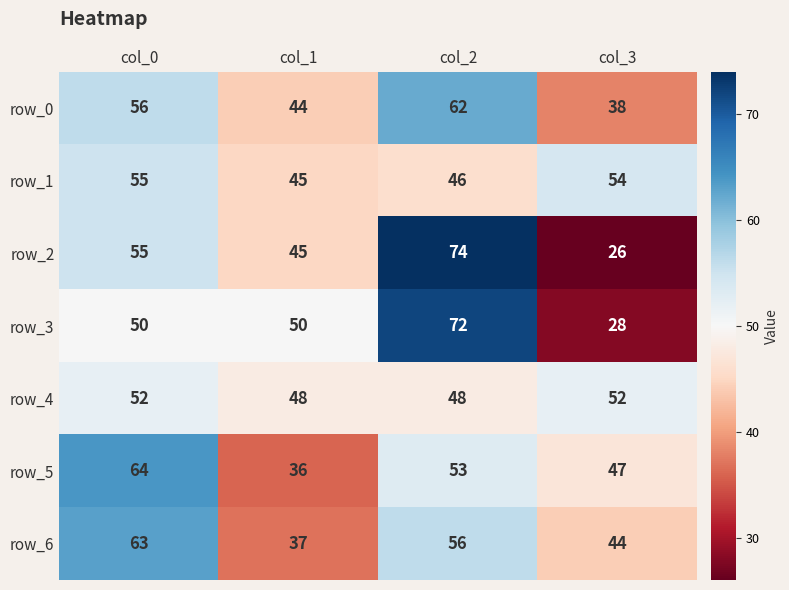

What is the approximate value of row_5 at col_3, to the nearest 10?

50